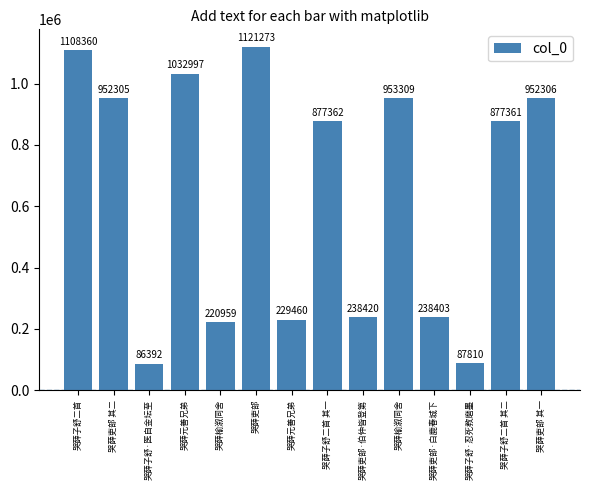

What is the average value?

641194